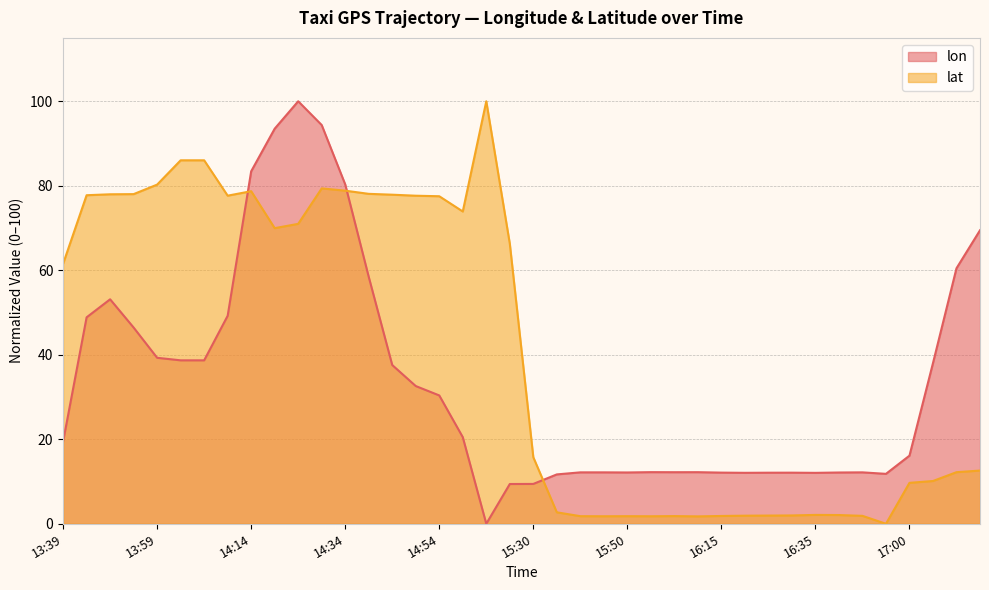

At how many categories does at least one series exceed 78?

11